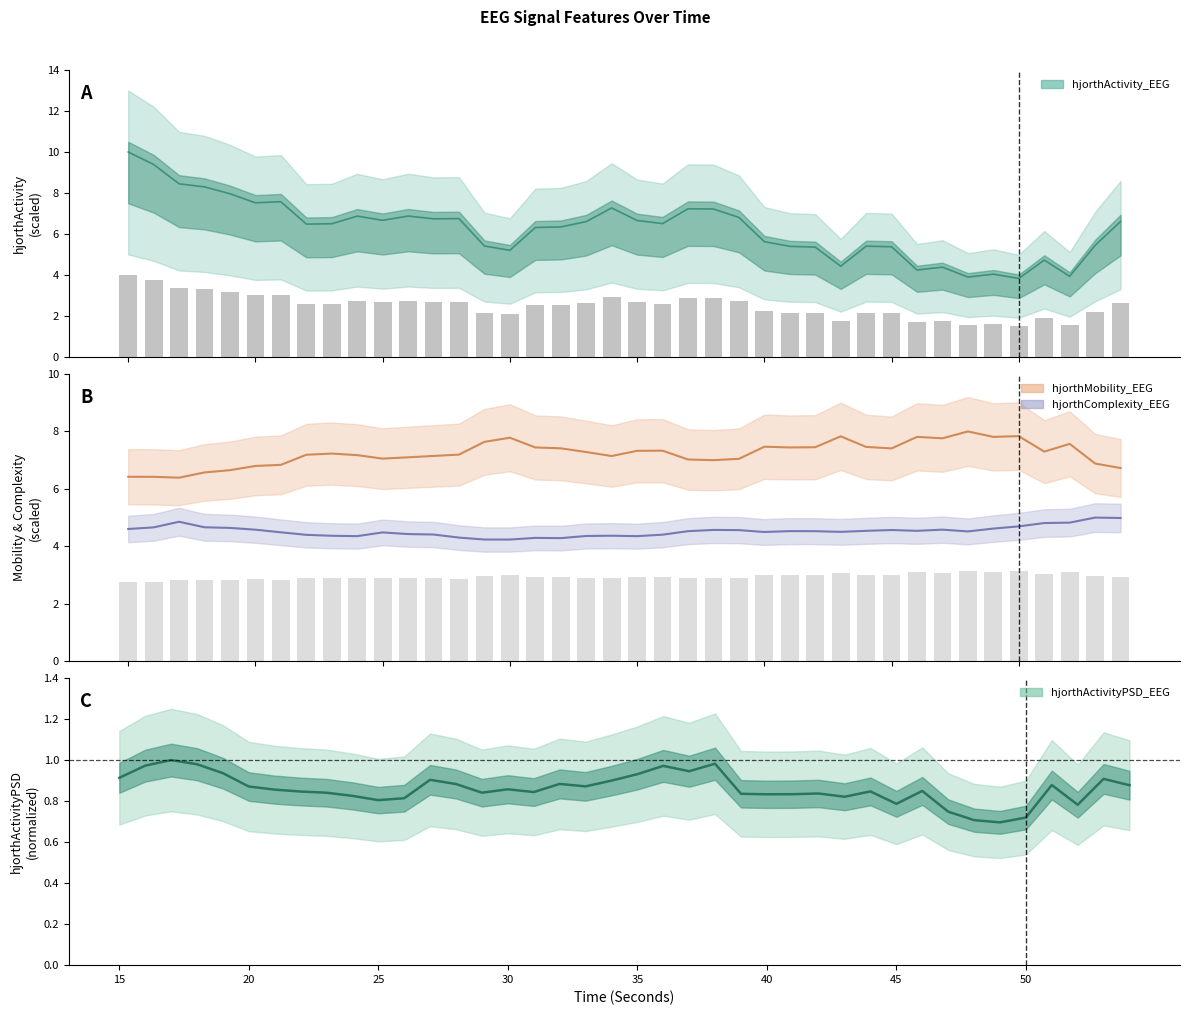

Does the chart contain stacked bars?

No